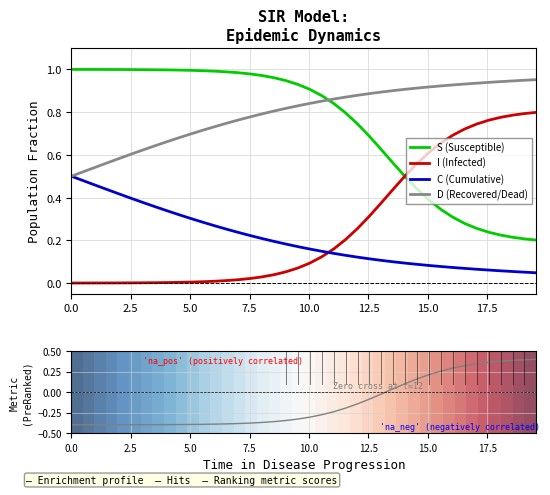

True or false: C (Cumulative) and S (Susceptible) cross at least once.

False